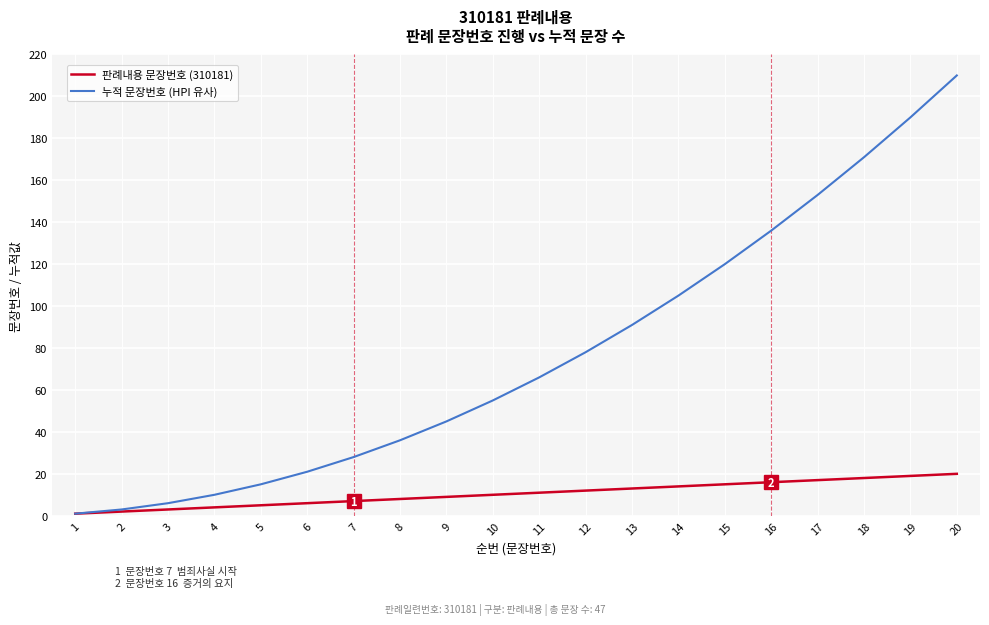

Between 5 and 20, which series saw the biggest shift?

누적 문장번호 (HPI 유사)